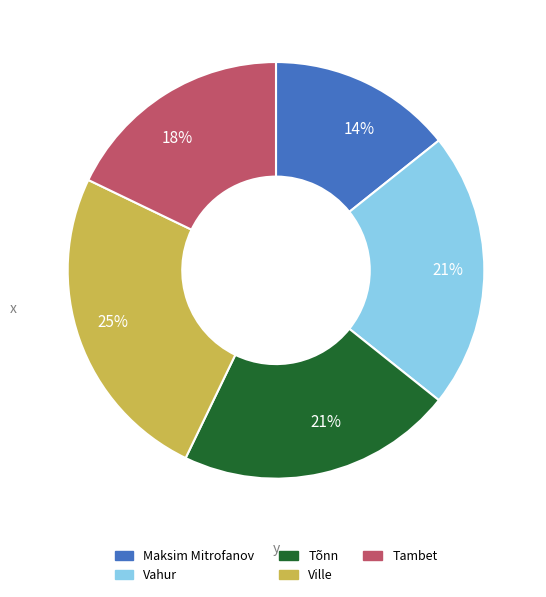

To the nearest percent, what is the difference between the largest and smallest slice percentages?

11%